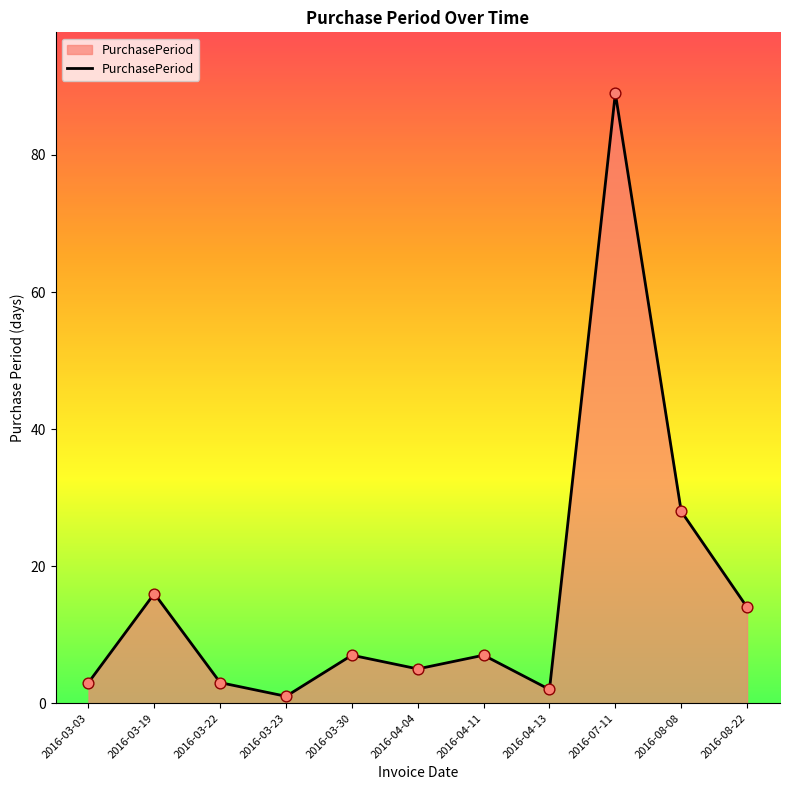

What is the ratio of the value at 2016-08-08 to the value at 2016-03-23?

28.0